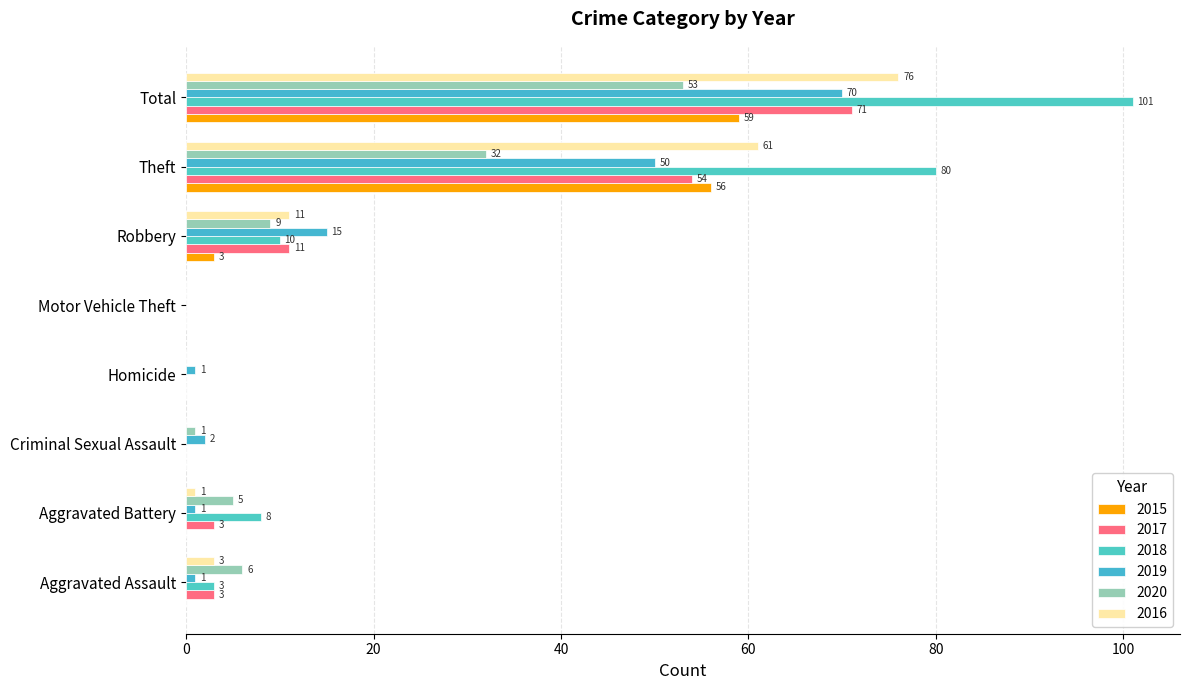

What is the approximate value of 2019 at Homicide?

1